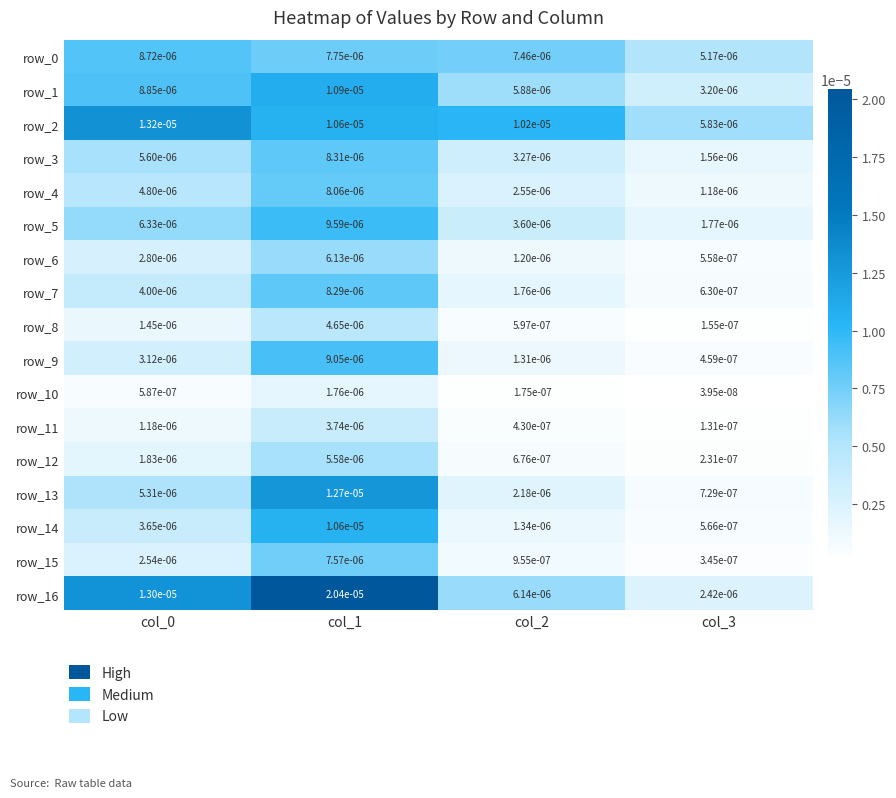

Between col_1 and col_3, which is larger?

col_1